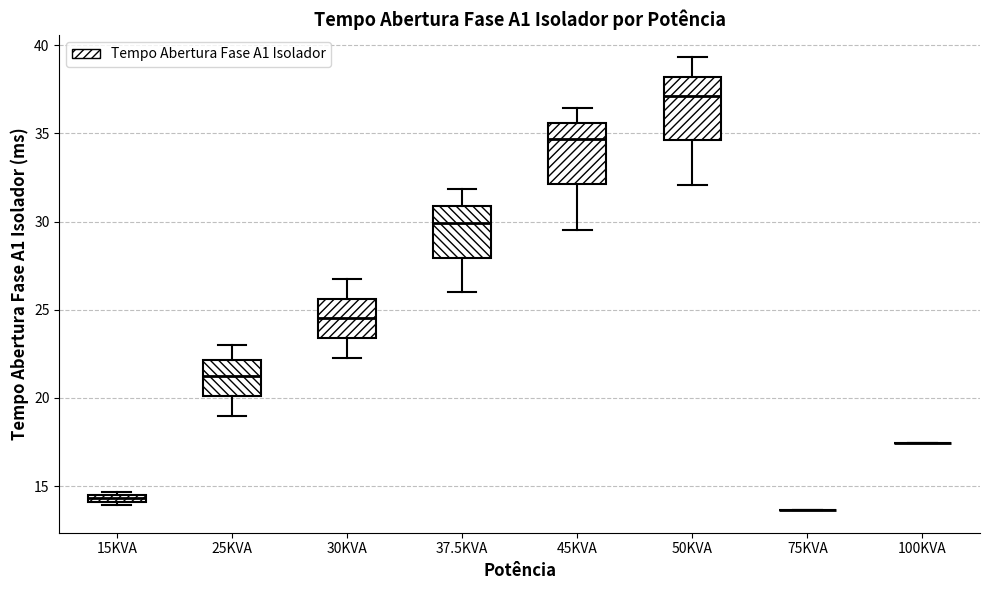

Where does the median line of the box for 50KVA sit on the y-axis? The values are not printed on the chart, so give them approximately, as read against the axis.

37.0